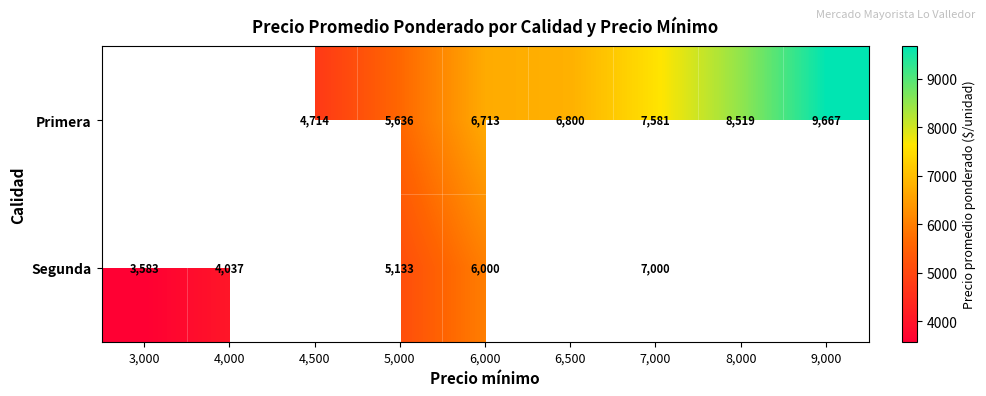

What is the total value across all series at 6,000?

12713